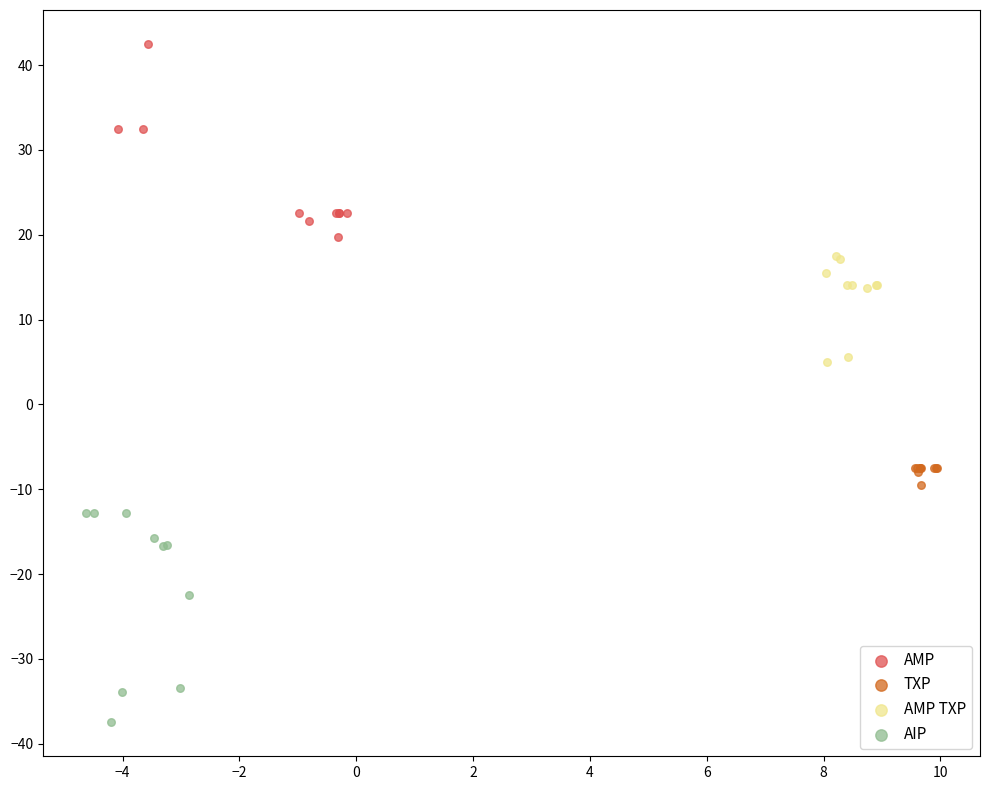

Which series contains the highest Y value?

AMP